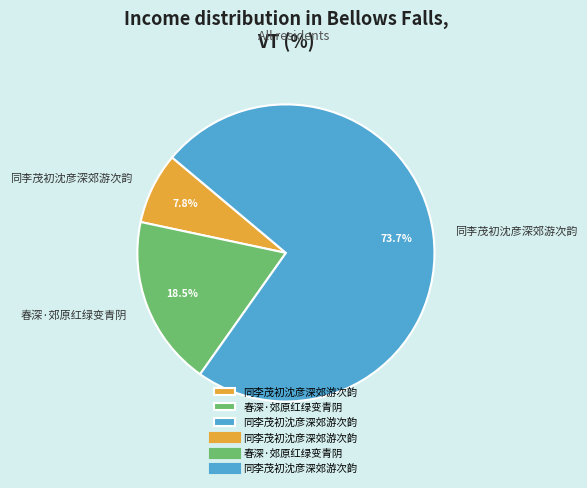

Is there any slice that represents more than half of the pie?

Yes